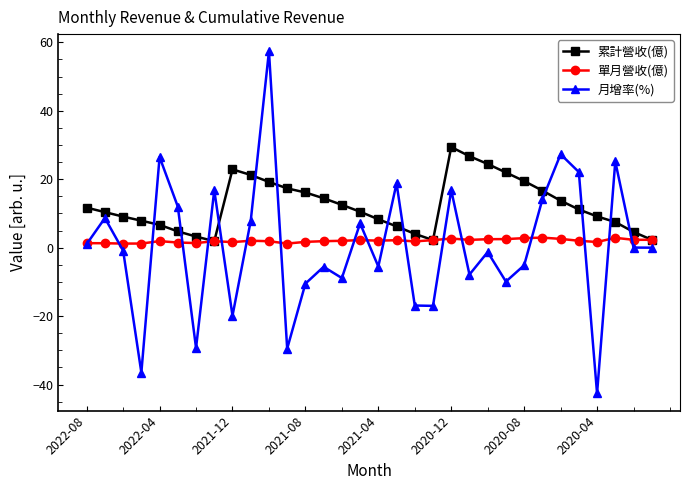

Which series ends up on top after the final intersection of 月增率(%) and 累計營收(億)?

累計營收(億)